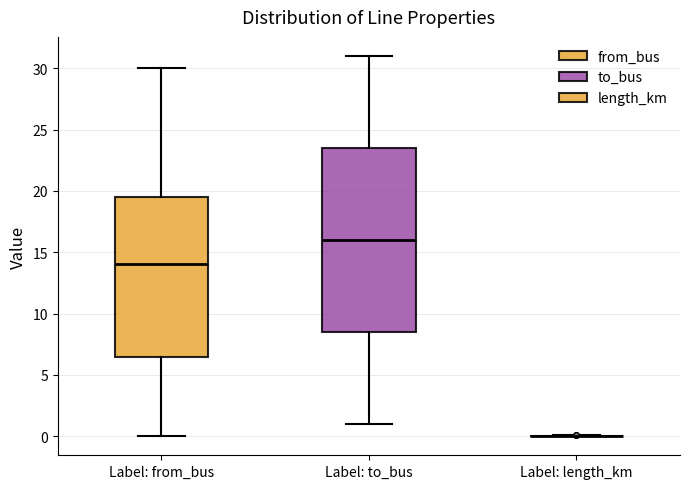

Reading left to right, transcribe this box plot: for each box, give where its median line is, the range the box spans, and where its two whiskers end, as read against the y-axis. The values are not printed on the chart, so give them approximately, as read against the axis.

Label: from_bus: median 14.0, box 6.5 to 19.5, whiskers 0.0 to 30.0
Label: to_bus: median 16.0, box 8.5 to 23.5, whiskers 1.0 to 31.0
Label: length_km: box collapsed to a line at 0.0, whiskers 0.0 to 0.0